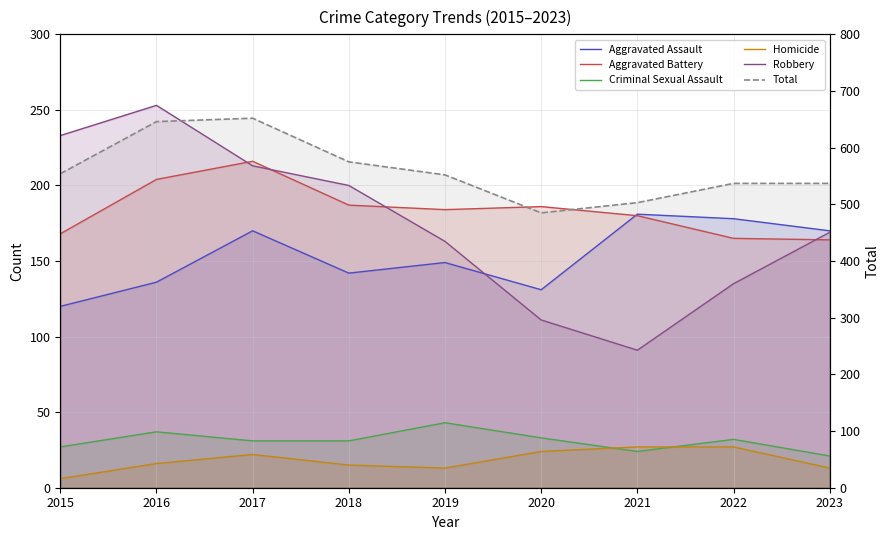

Rank the series by their maximum value, from lowest to highest.

Homicide, Criminal Sexual Assault, Aggravated Assault, Aggravated Battery, Robbery, Total